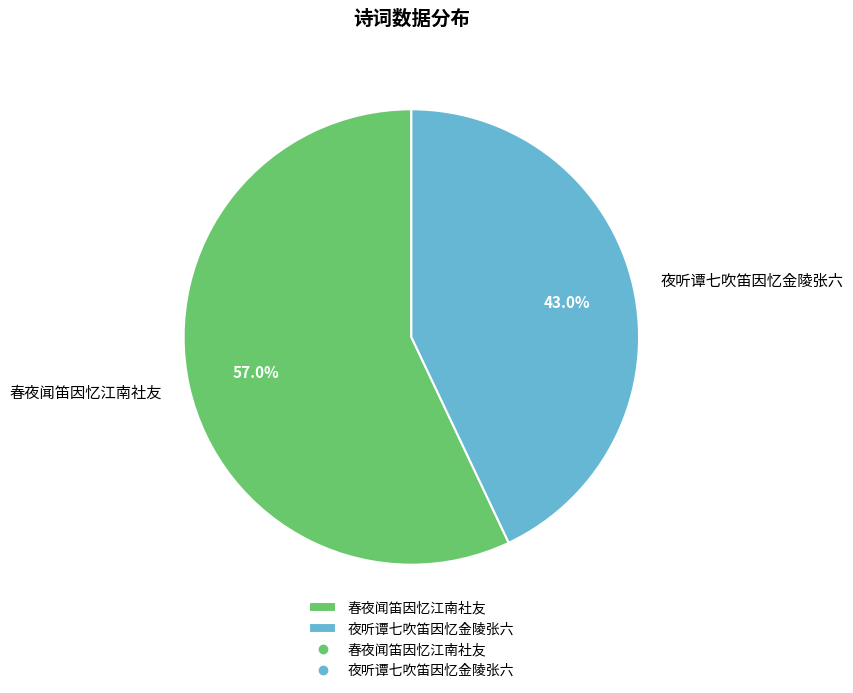

Do 春夜闻笛因忆江南社友 and 夜听谭七吹笛因忆金陵张六 together represent more than half of the pie?

Yes